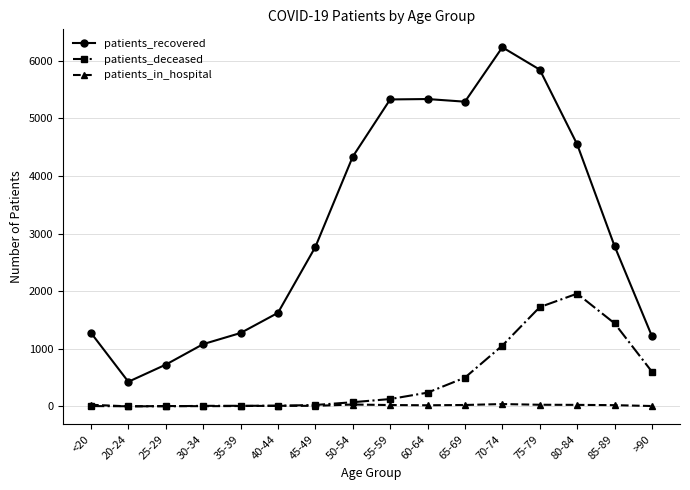

Which series has the widest spread of values?

patients_recovered